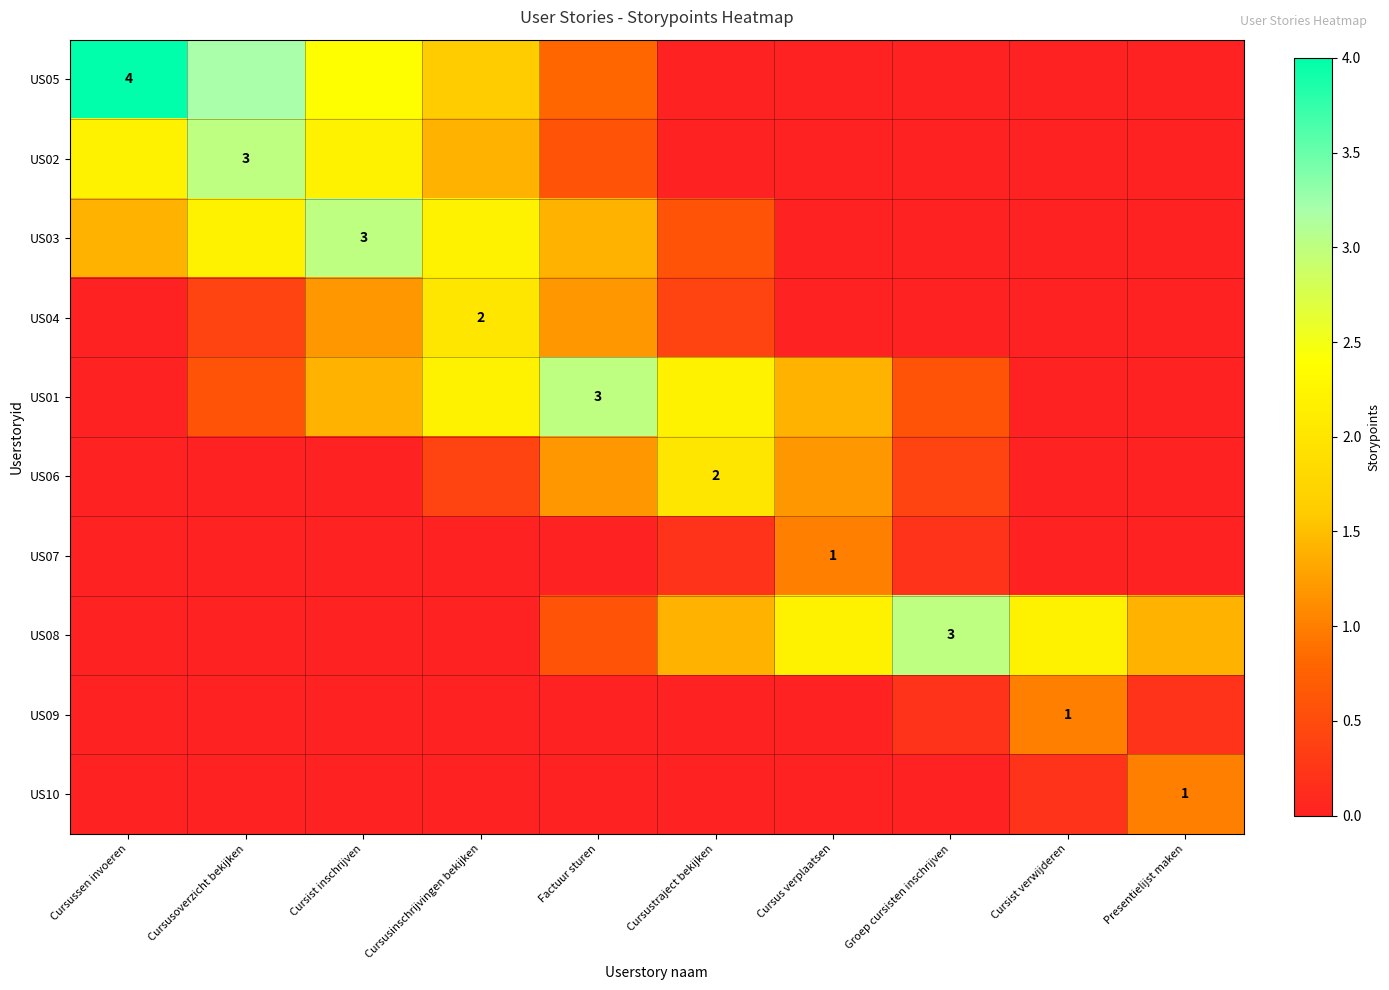

What is the difference between the maximum and minimum values in the US01 series?

3.0